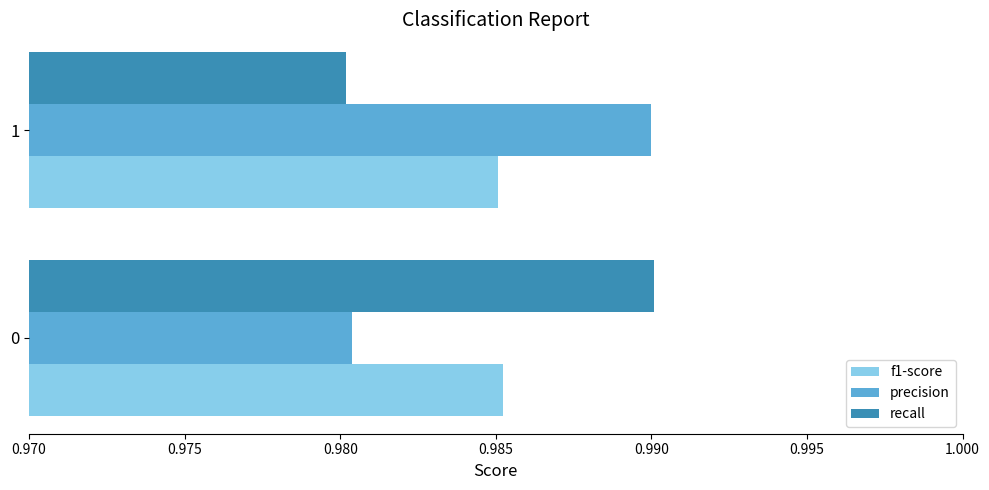

At 0, list the series in order from largest to smallest.

recall, f1-score, precision